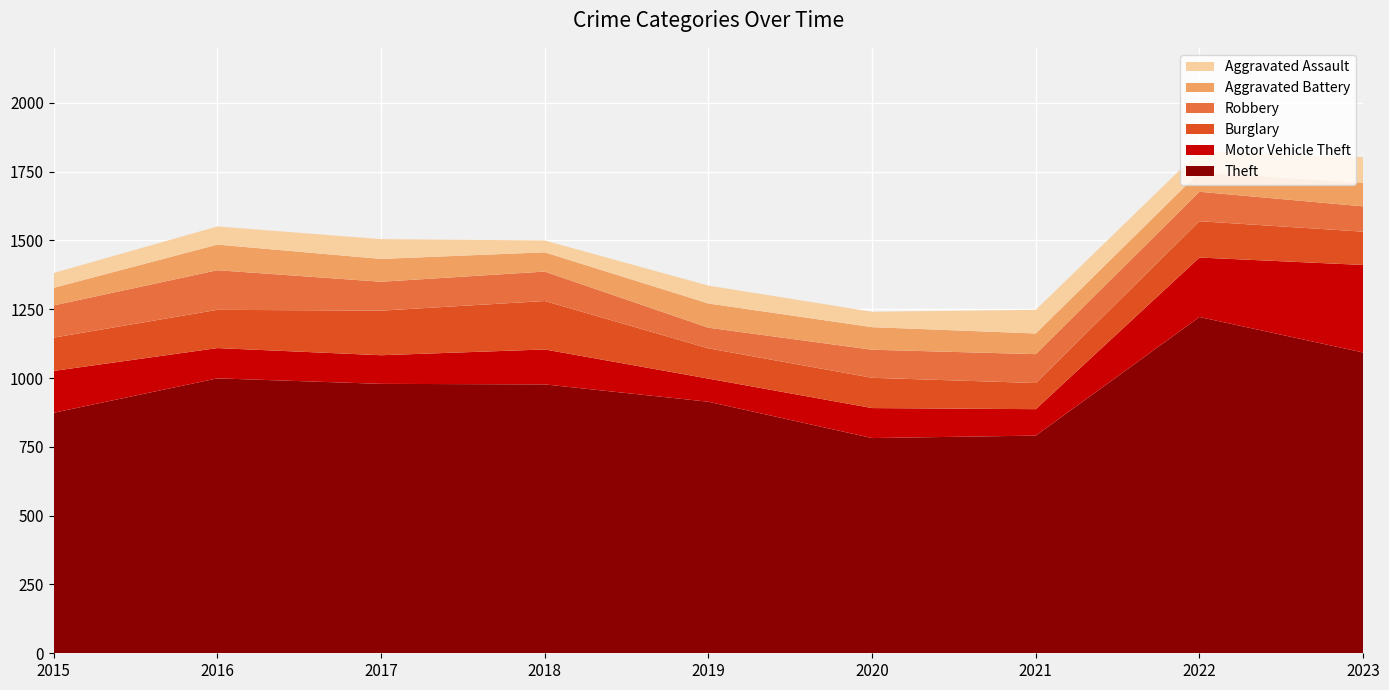

Reading left to right, list all the values displayed in this chart.

Theft: 874	999	979	977	914	782	791	1222	1093
Motor Vehicle Theft: 152	110	104	127	84	109	96	216	318
Burglary: 121	139	162	176	110	110	95	132	121
Robbery: 117	144	105	107	75	102	105	107	92
Aggravated Battery: 64	93	83	70	88	82	75	71	86
Aggravated Assault: 54	66	72	43	65	56	86	77	93